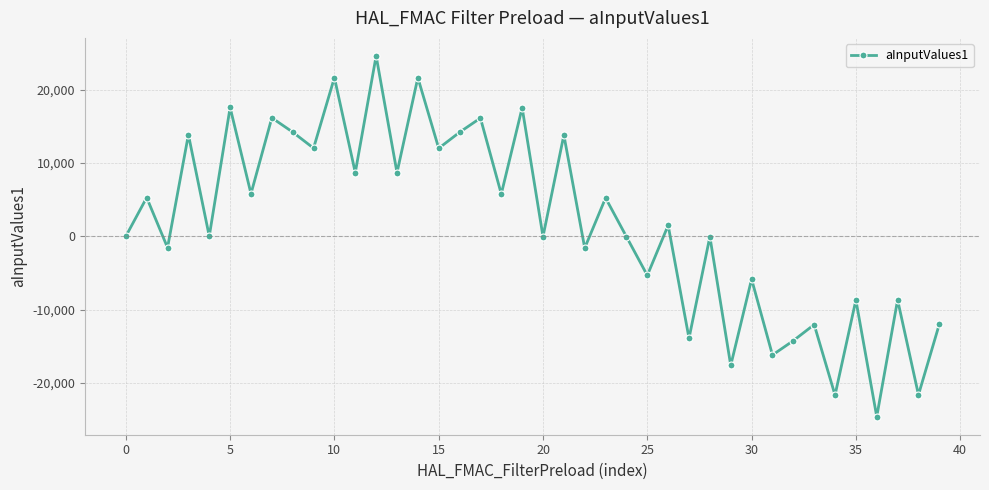

What is the greatest value displayed?

24576